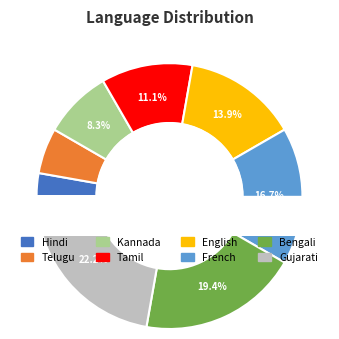

Is there a majority slice in this chart?

No